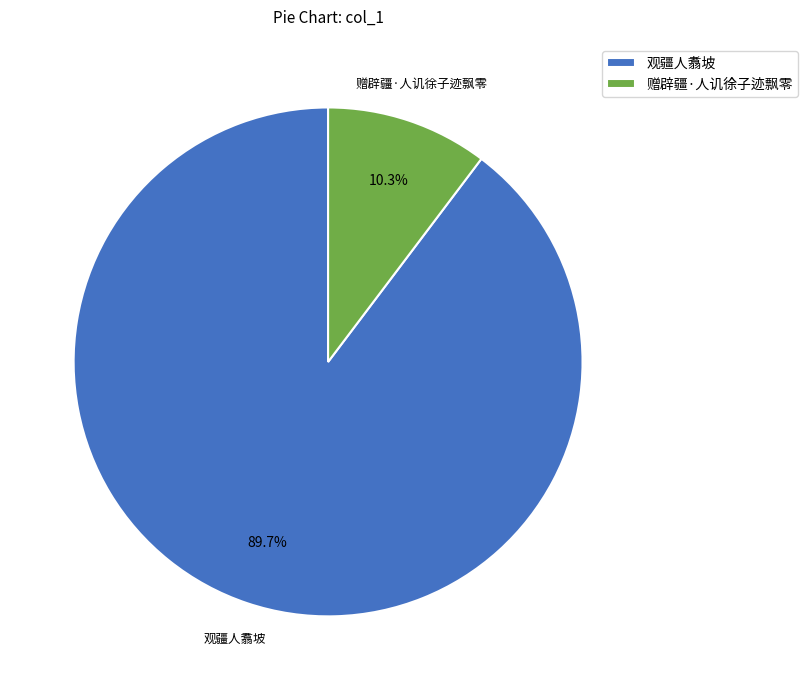

Rank the categories by value from highest to lowest.

观疆人翥坡, 赠辟疆·人讥徐子迹飘零